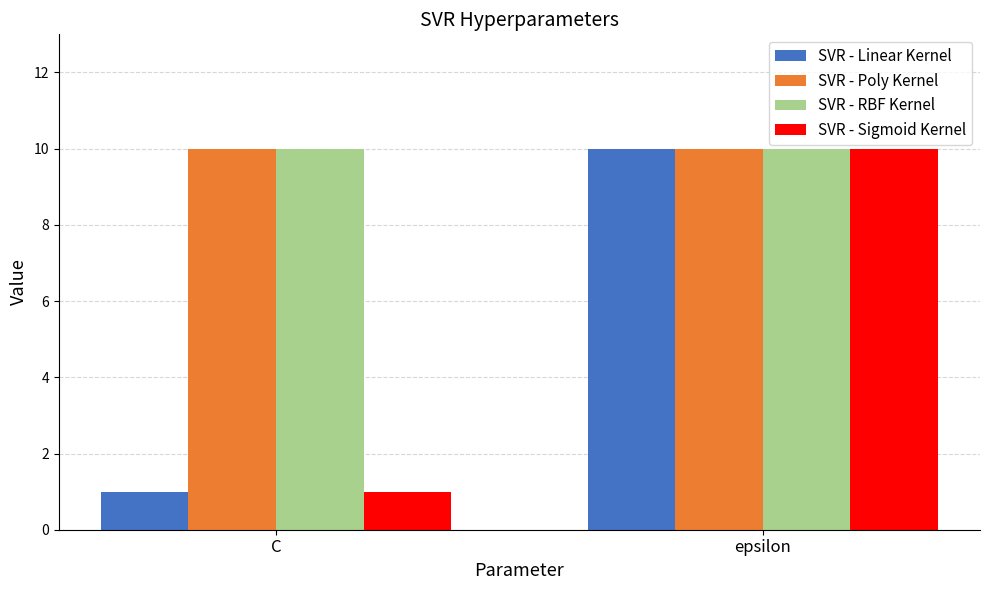

The value of SVR - RBF Kernel at C is 6. True or false?

False